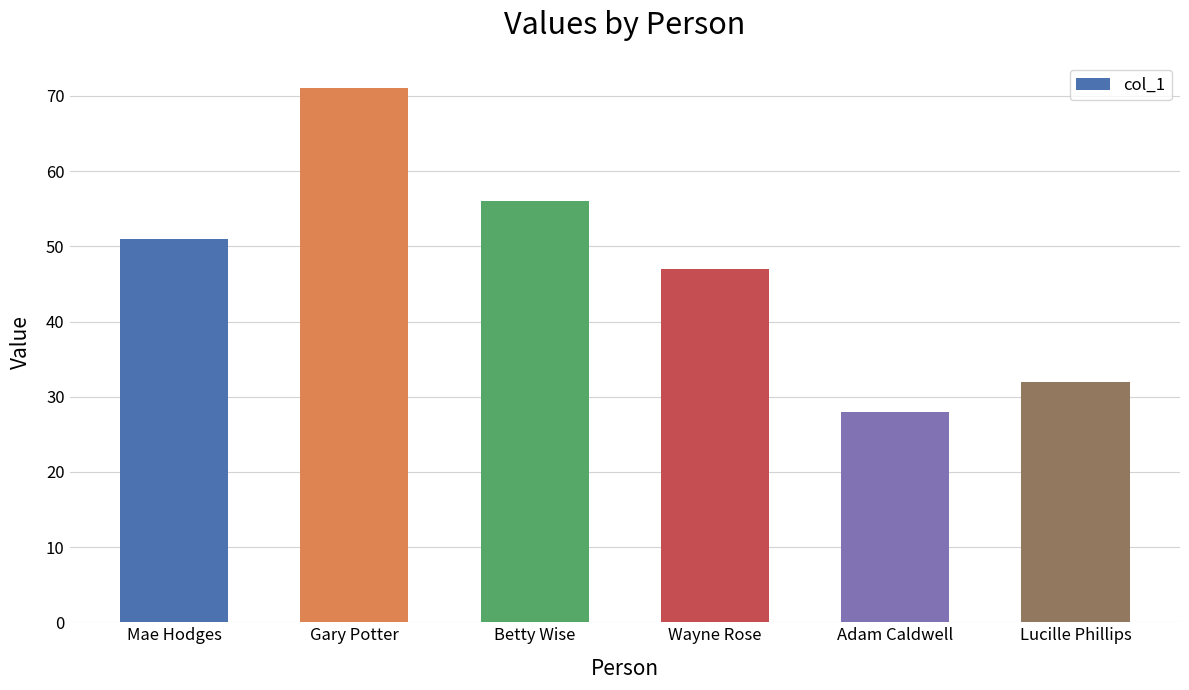

What is the maximum value shown in the chart?

71